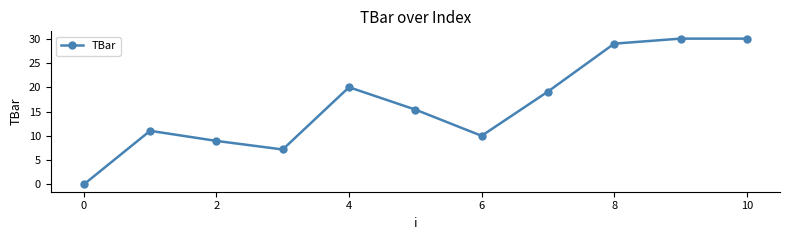

What is the sum of all values?

180.7